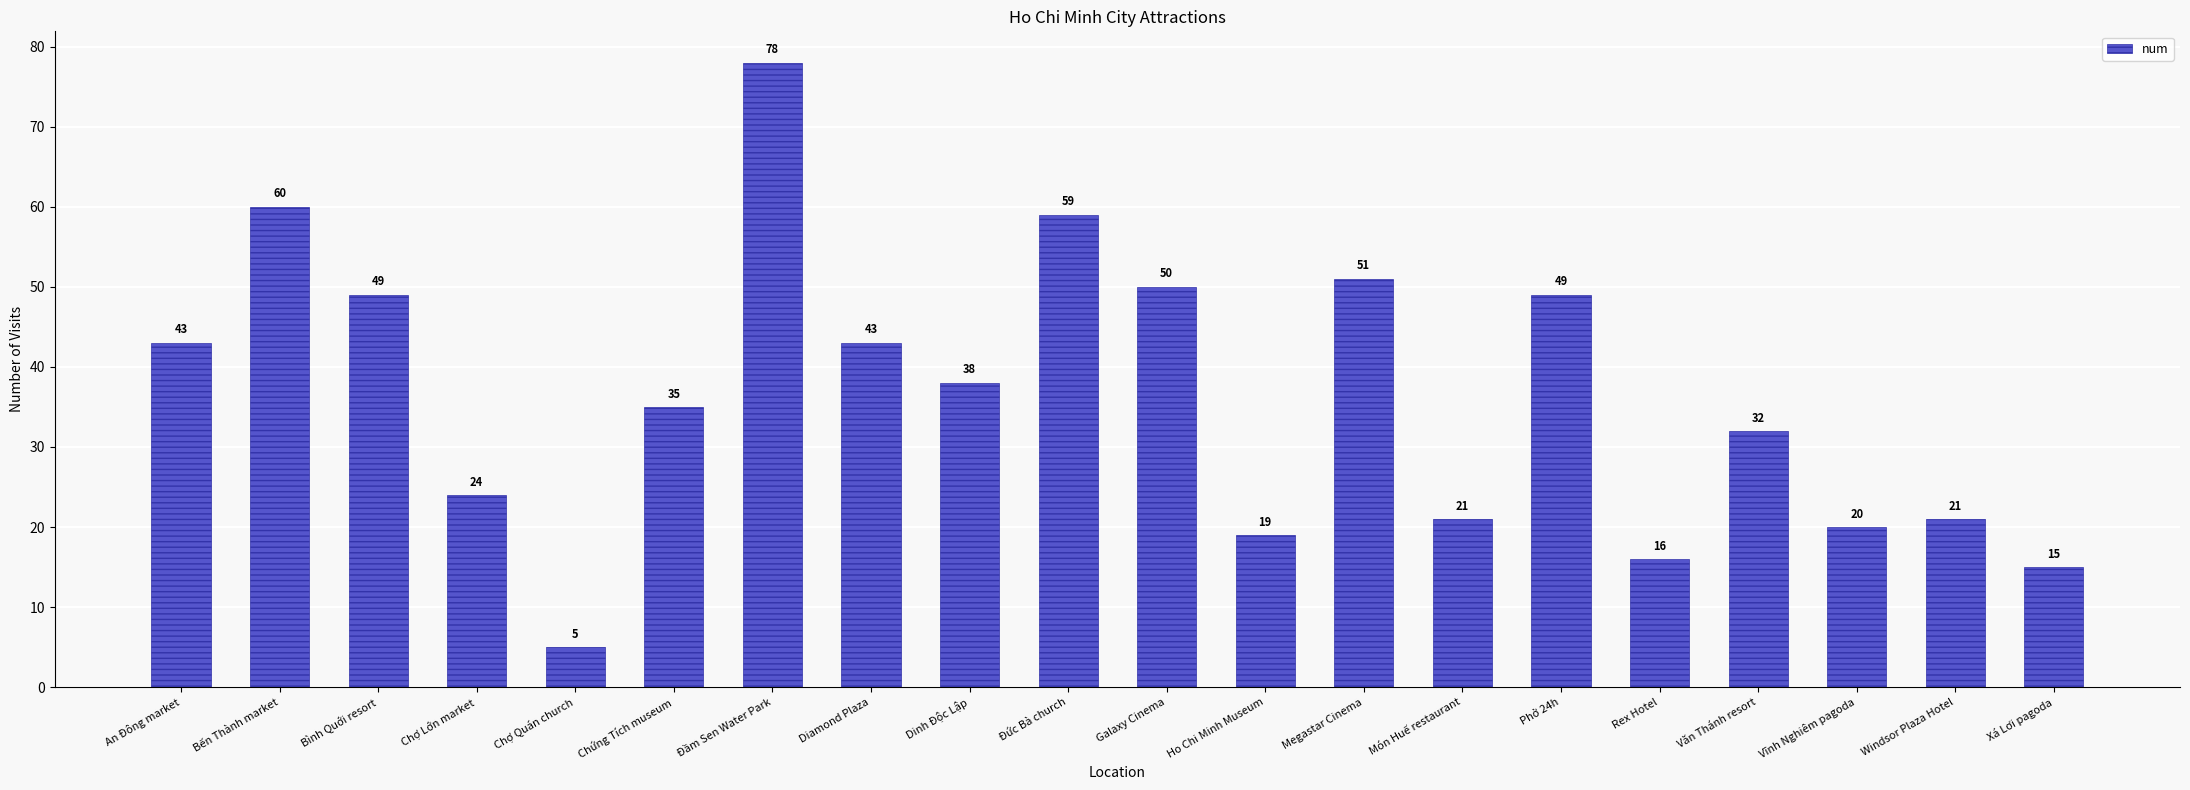

True or false: the data shows 50 at Galaxy Cinema.

True